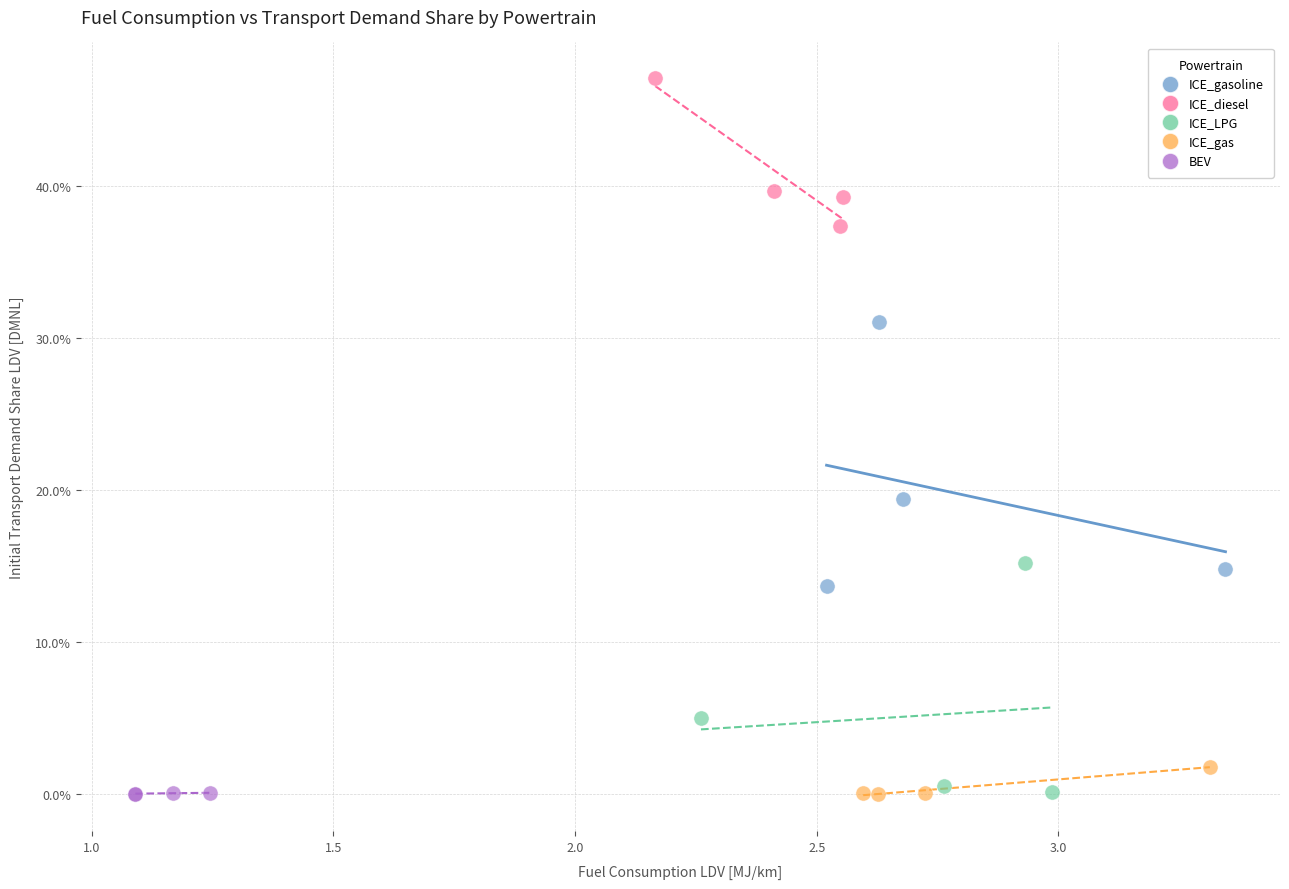

What are all the series names shown in the legend?

ICE_gasoline, ICE_diesel, ICE_LPG, ICE_gas, BEV